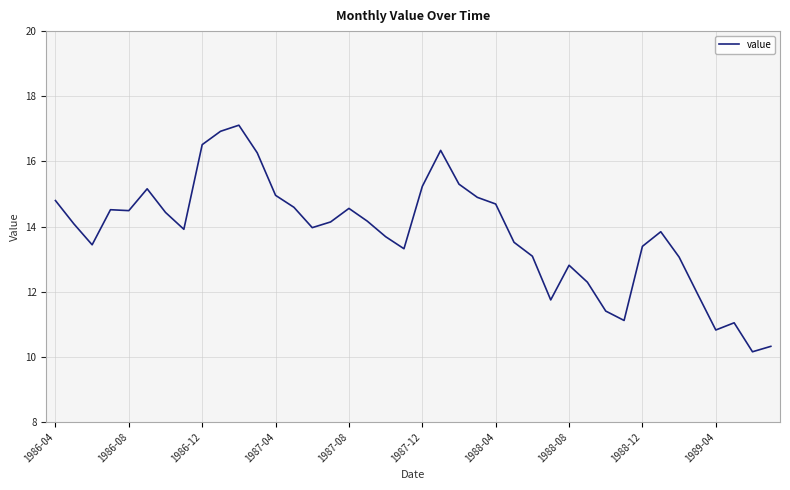

What is the difference between the maximum and minimum values?

7.0